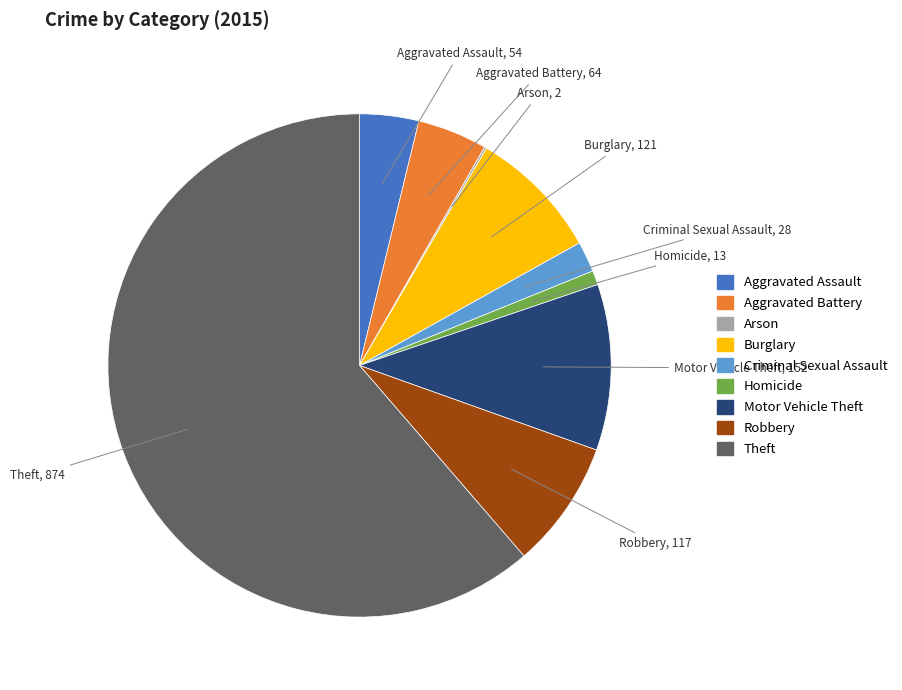

Combined, do Homicide and Motor Vehicle Theft account for over 50%?

No